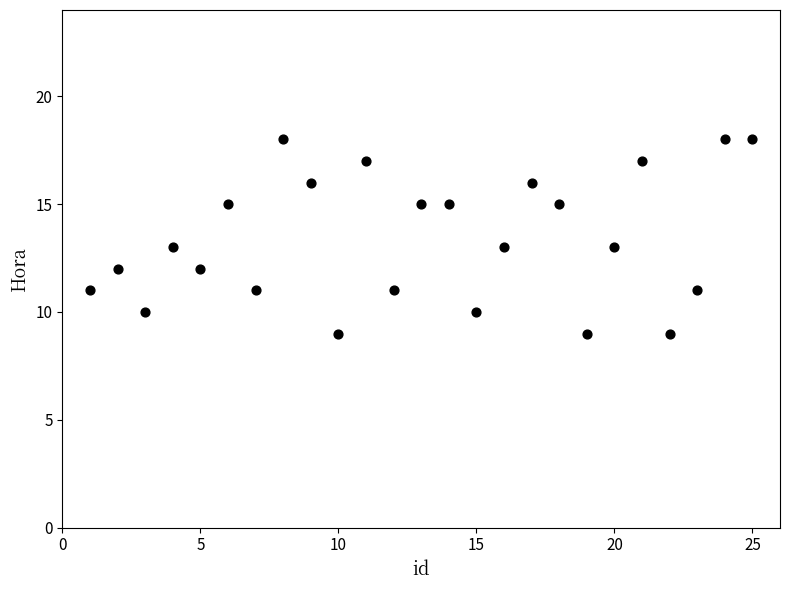

What is the range of X values (max minus min)?

24